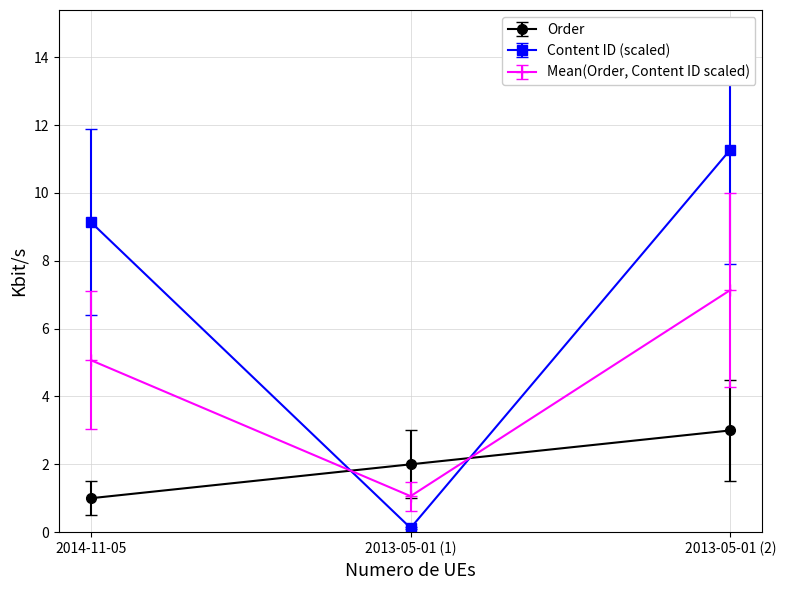

How many values in the Order series are below 2?

1